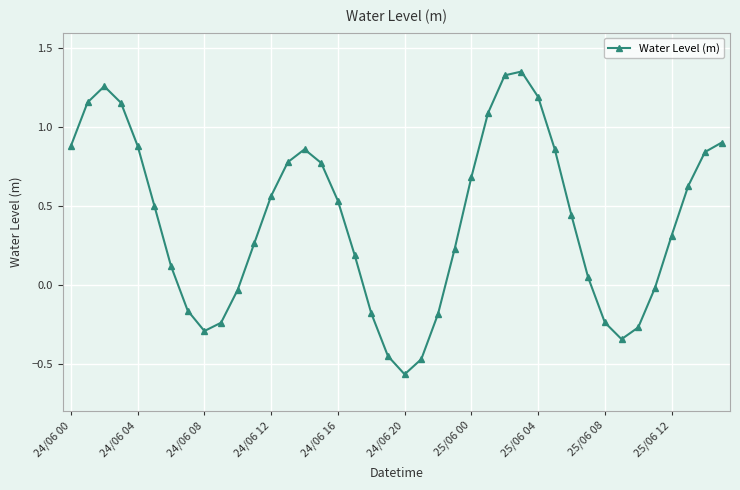

How many lines are shown in the chart?

1